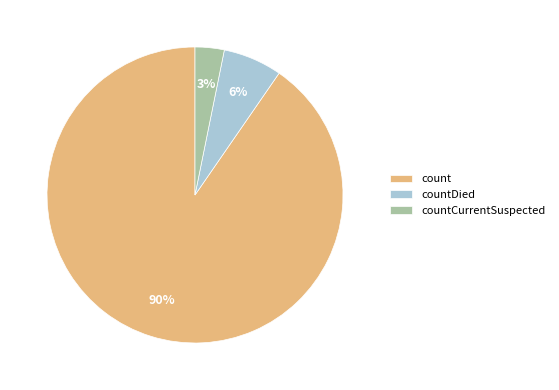

Is it true that countDied is 17% of the pie?

False